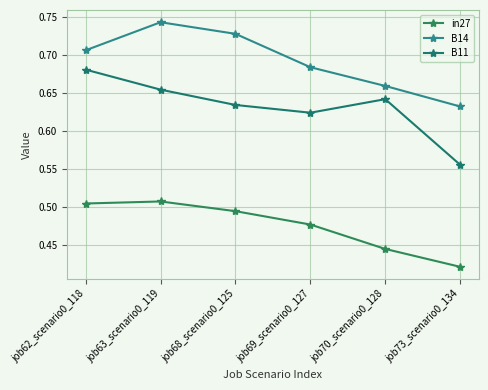

True or false: B14 and in27 intersect in this chart.

False